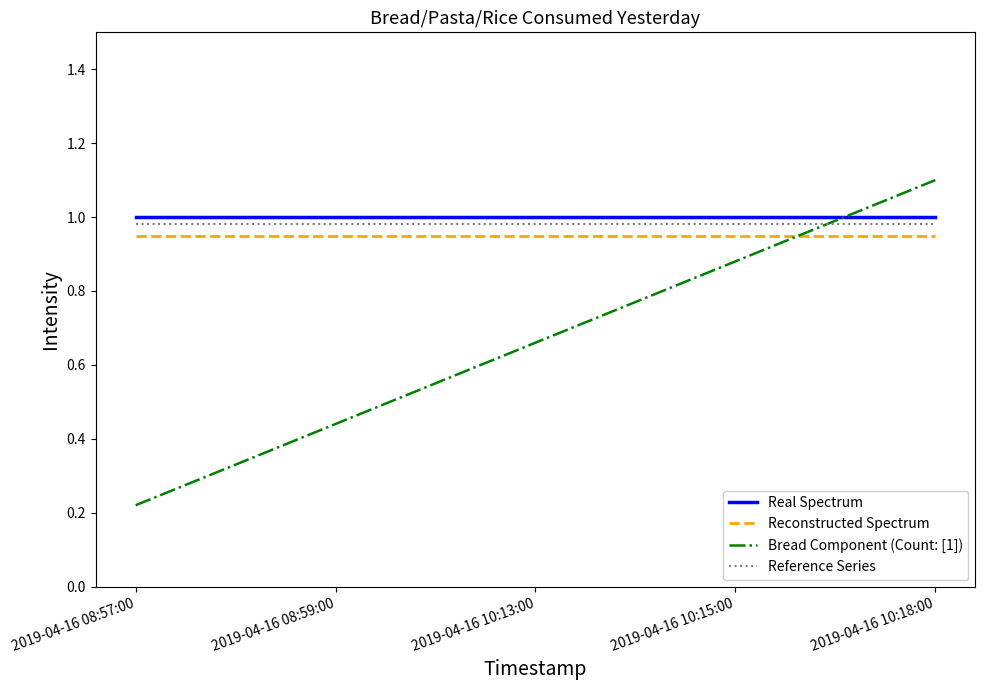

At 2019-04-16 08:57:00, list the series in order from smallest to largest.

Bread Component (Count: [1]), Reconstructed Spectrum, Reference Series, Real Spectrum